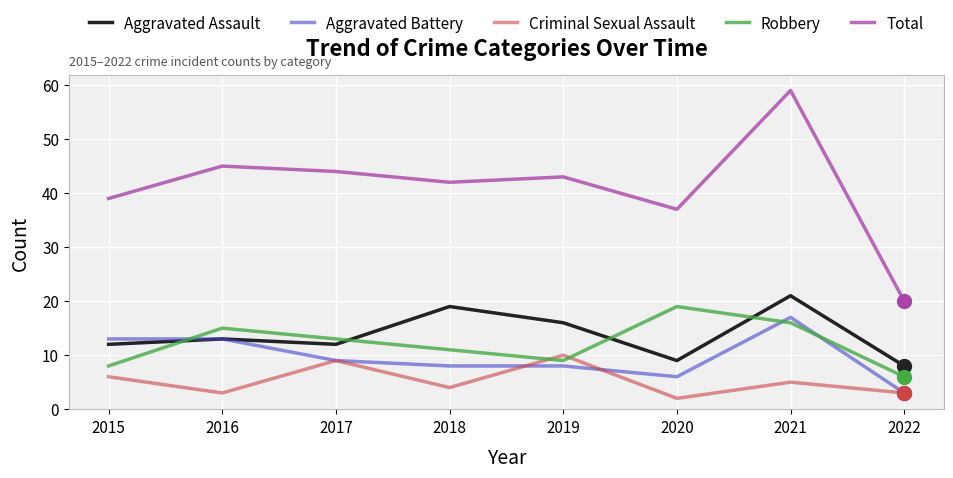

Reading left to right, extract all data points from this chart.

Aggravated Assault: 2015=12	2016=13	2017=12	2018=19	2019=16	2020=9	2021=21	2022=8
Aggravated Battery: 2015=13	2016=13	2017=9	2018=8	2019=8	2020=6	2021=17	2022=3
Criminal Sexual Assault: 2015=6	2016=3	2017=9	2018=4	2019=10	2020=2	2021=5	2022=3
Robbery: 2015=8	2016=15	2017=13	2018=11	2019=9	2020=19	2021=16	2022=6
Total: 2015=39	2016=45	2017=44	2018=42	2019=43	2020=37	2021=59	2022=20